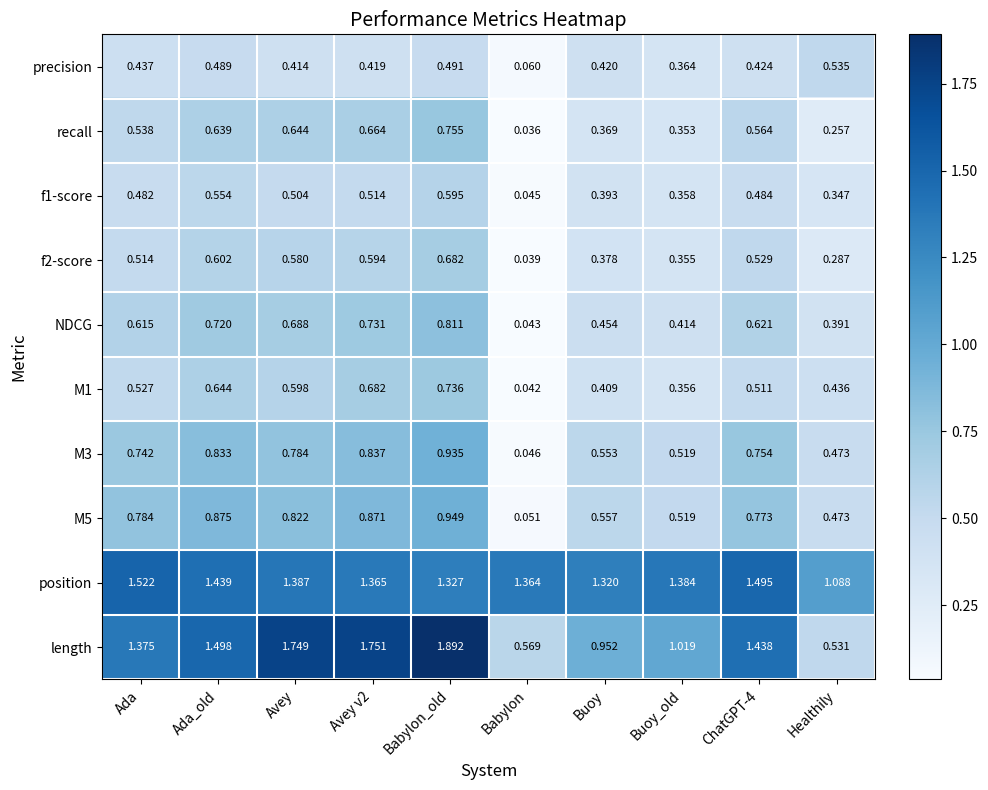

Which label corresponds to the smallest value in the chart?

Babylon